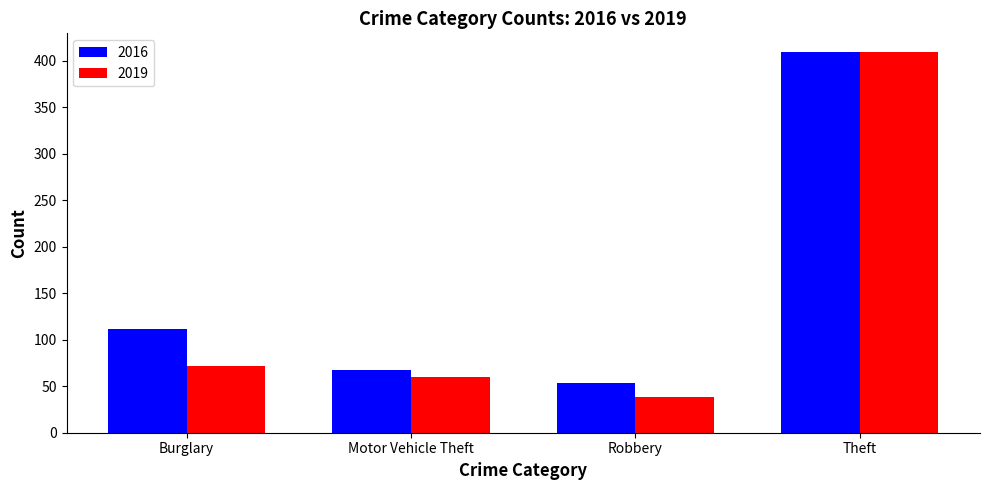

What is the difference between the maximum and minimum values in the 2016 series?

355